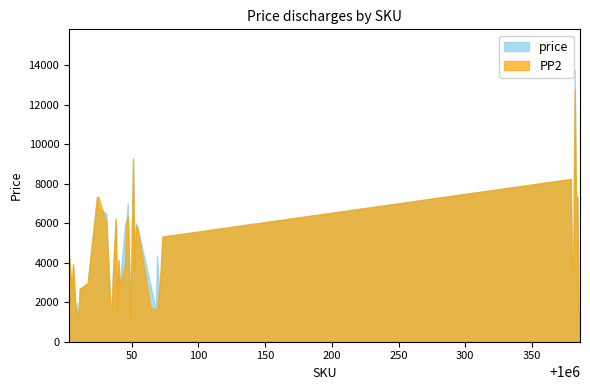

Where is PP2 nearest to the value 6925?

1000024